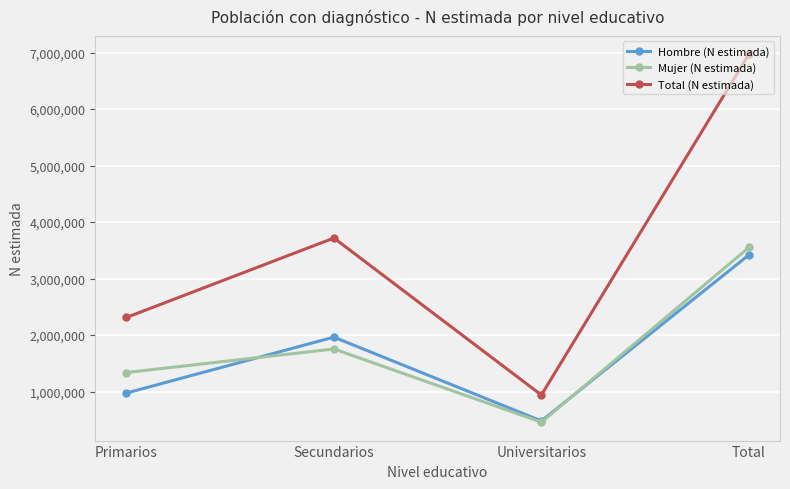

What is the sum of all Hombre (N estimada) values?

6839563